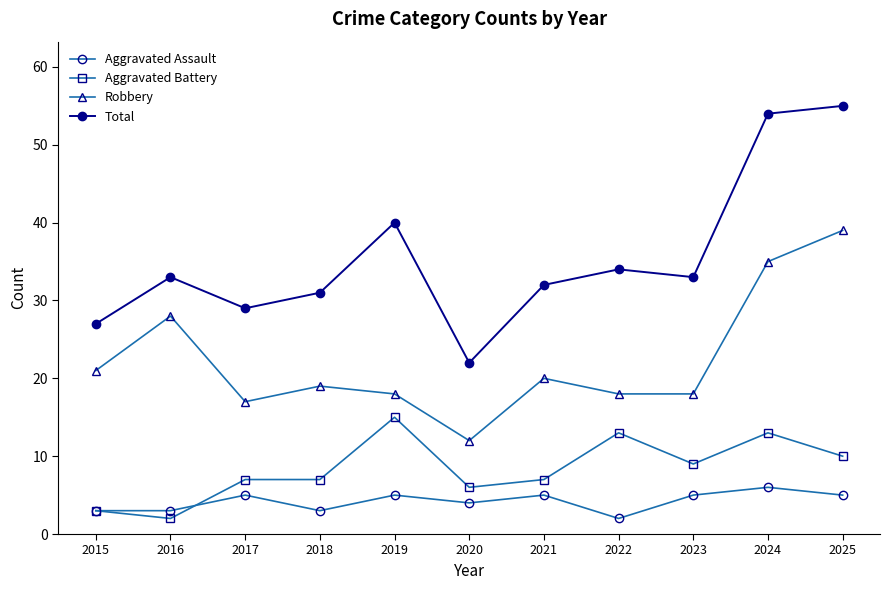

What is the difference between the Total values at 2023 and 2020?

11